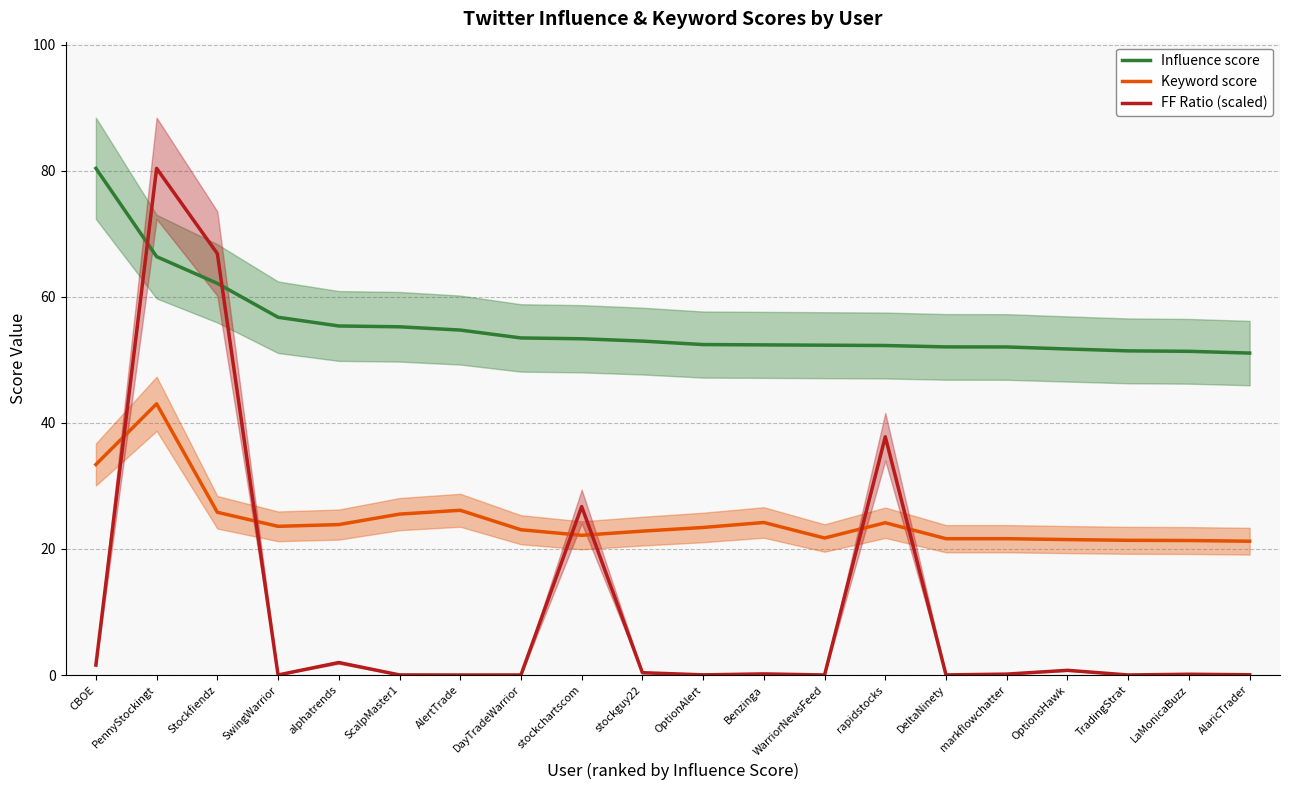

List the labels in order of FF Ratio (scaled) value, smallest first.

AlertTrade, WarriorNewsFeed, TradingStrat, DayTradeWarrior, SwingWarrior, ScalpMaster1, DeltaNinety, OptionAlert, AlaricTrader, LaMonicaBuzz, markflowchatter, Benzinga, stockguy22, OptionsHawk, CBOE, alphatrends, stockchartscom, rapidstocks, Stockfiendz, PennyStockingt